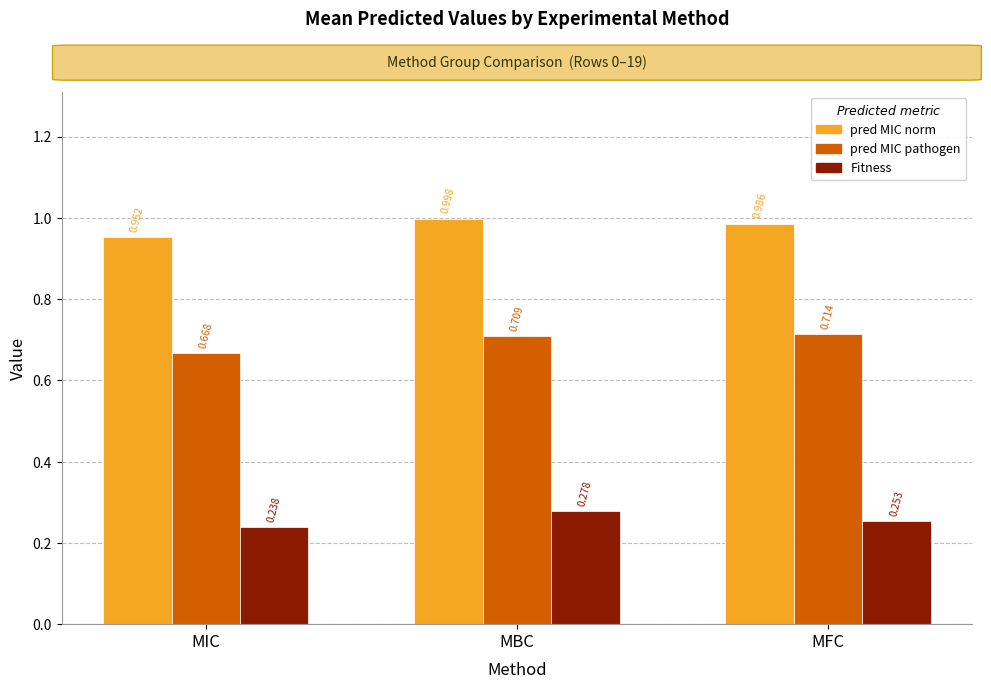

What position from the right is MIC?

3